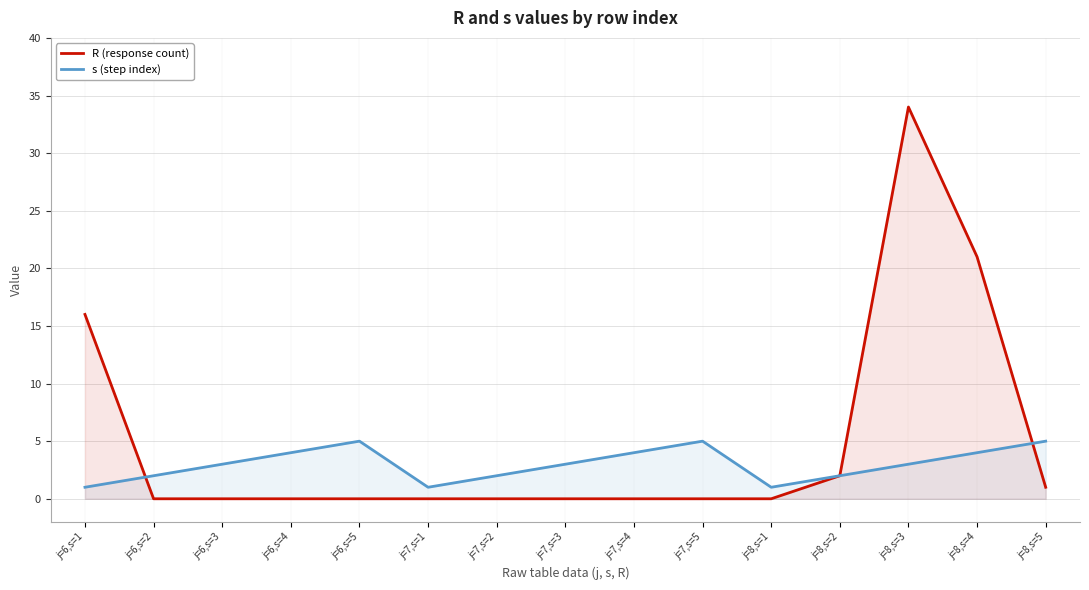

At which category does R (response count) reach its first local peak?

j=8,s=3